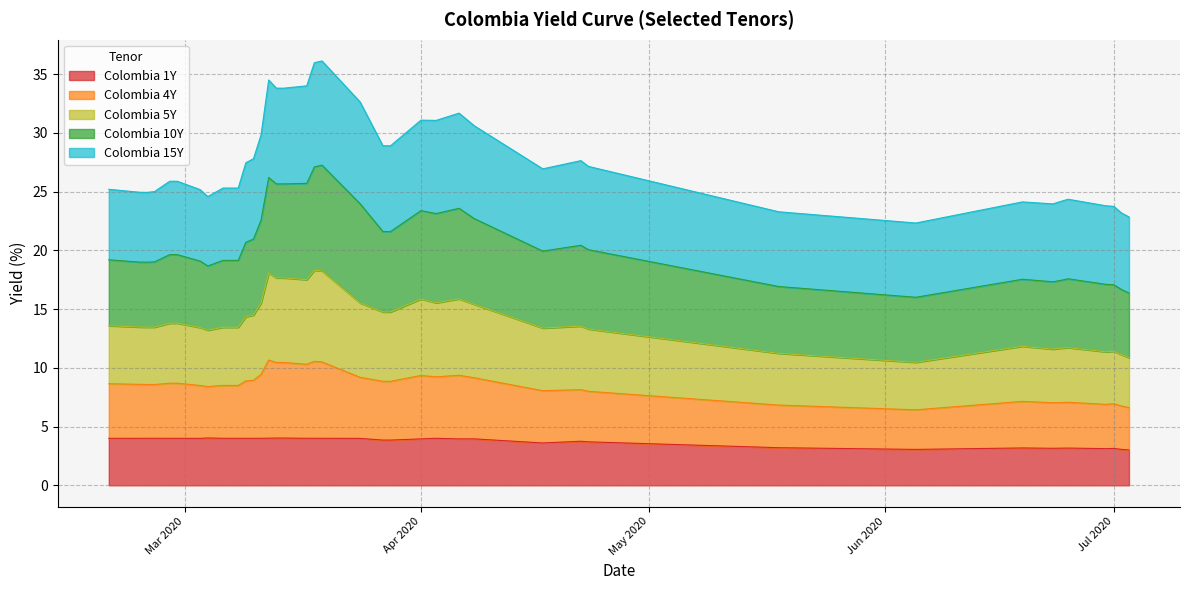

What are all the series names shown in the legend?

Colombia 1Y, Colombia 4Y, Colombia 5Y, Colombia 10Y, Colombia 15Y